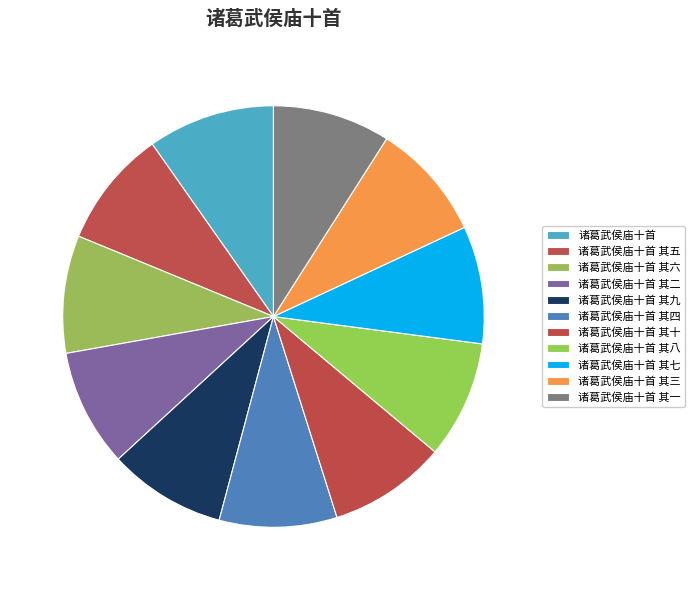

Does any single category account for the majority?

No